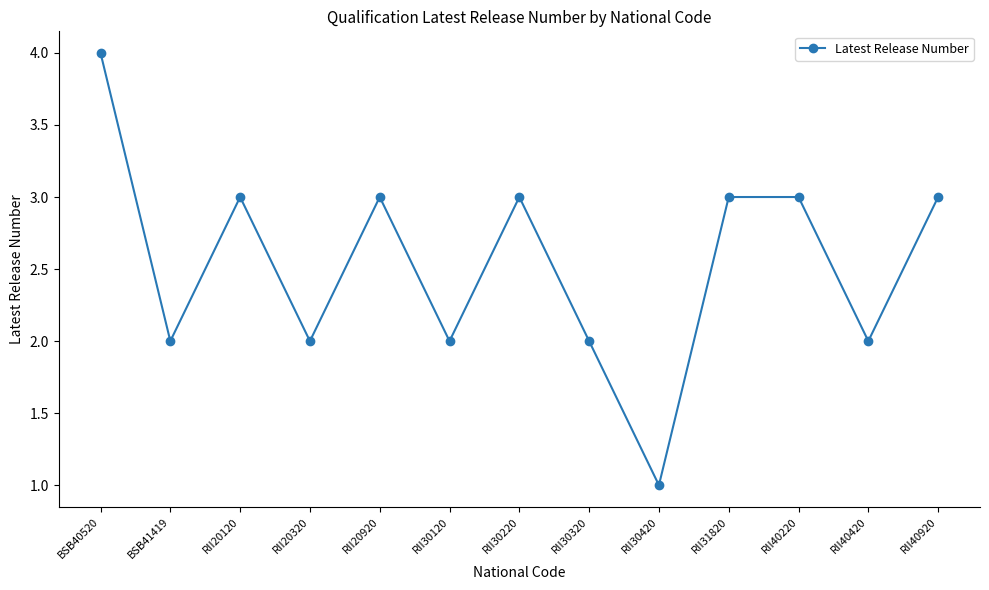

True or false: the data has more than 2 interior local peaks.

True